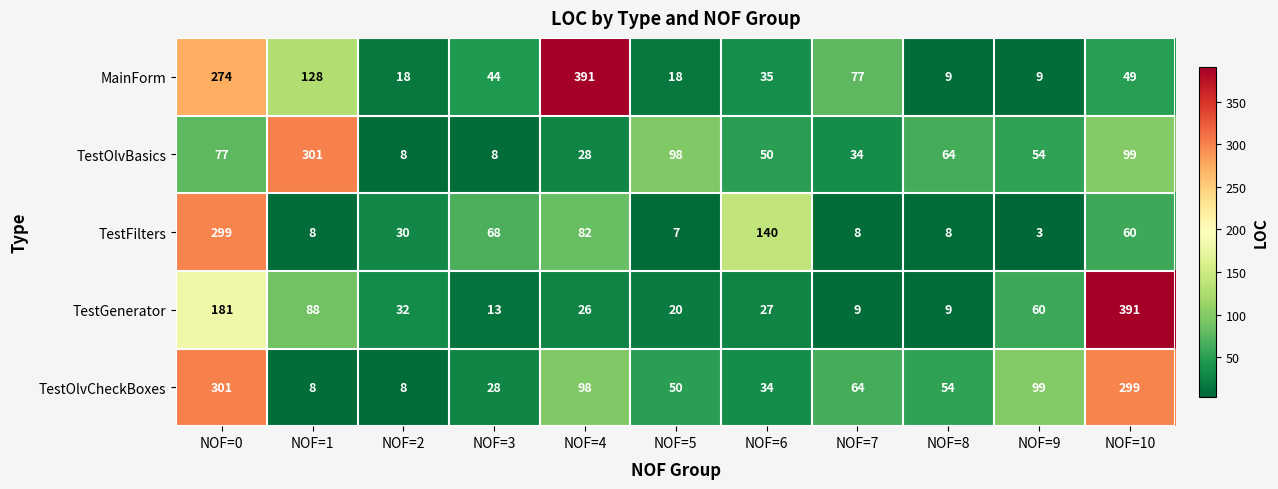

How many series are shown in this chart?

5